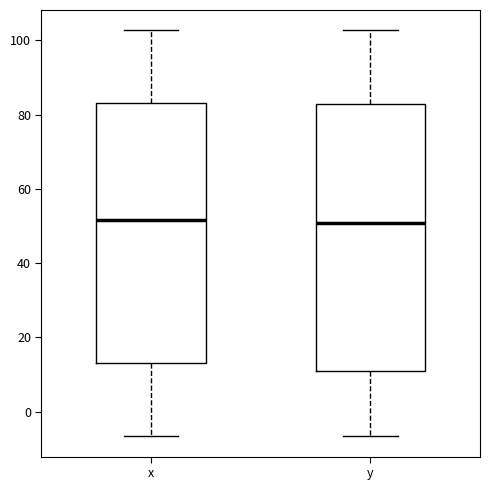

Where is the upper edge of the box for y on the y-axis? The values are not printed on the chart, so give them approximately, as read against the axis.

82